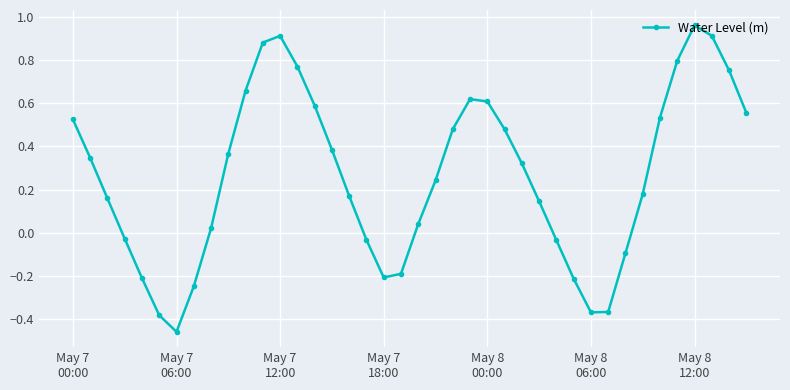

What is the difference between the second highest and minimum values?

1.4